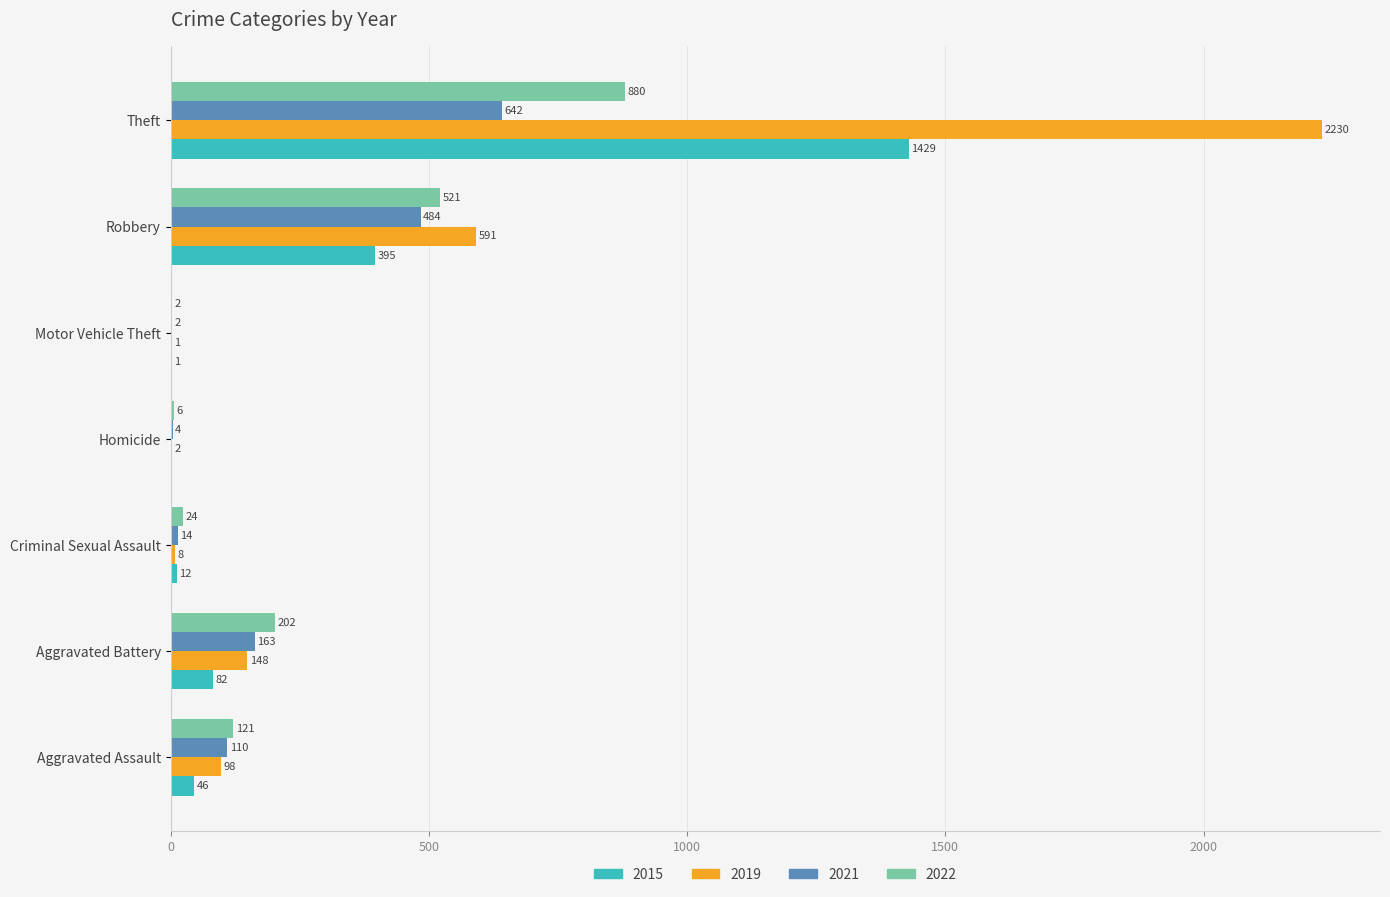

What is the total value across all series at Robbery?

1991